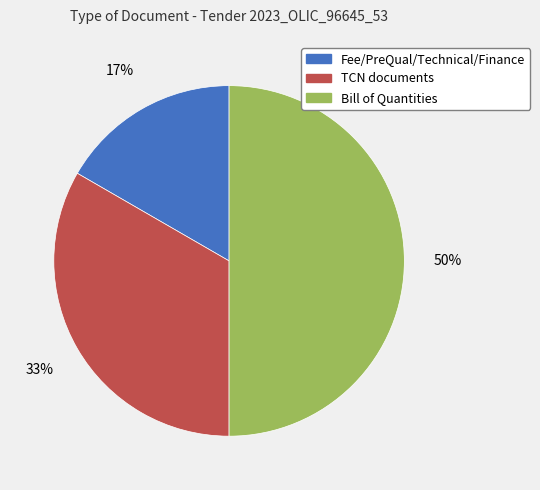

To the nearest percent, what is the average slice percentage?

33%